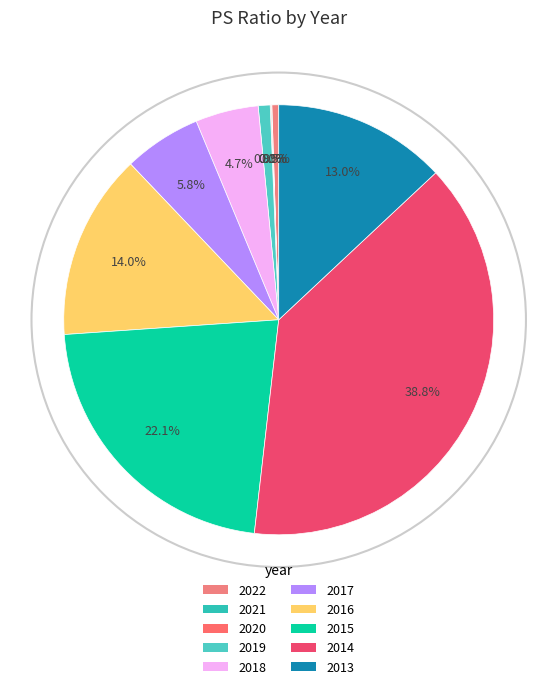

To the nearest percent, what is the average slice percentage?

10%